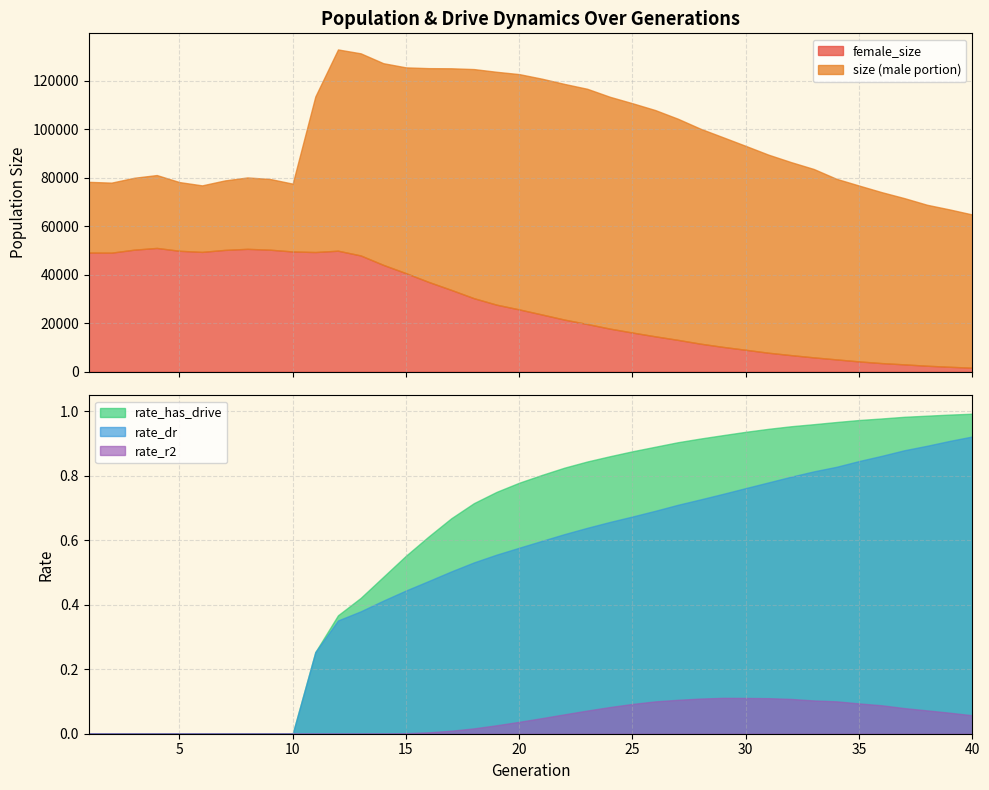

Is it true that size equals 100328.2 at 40?

False